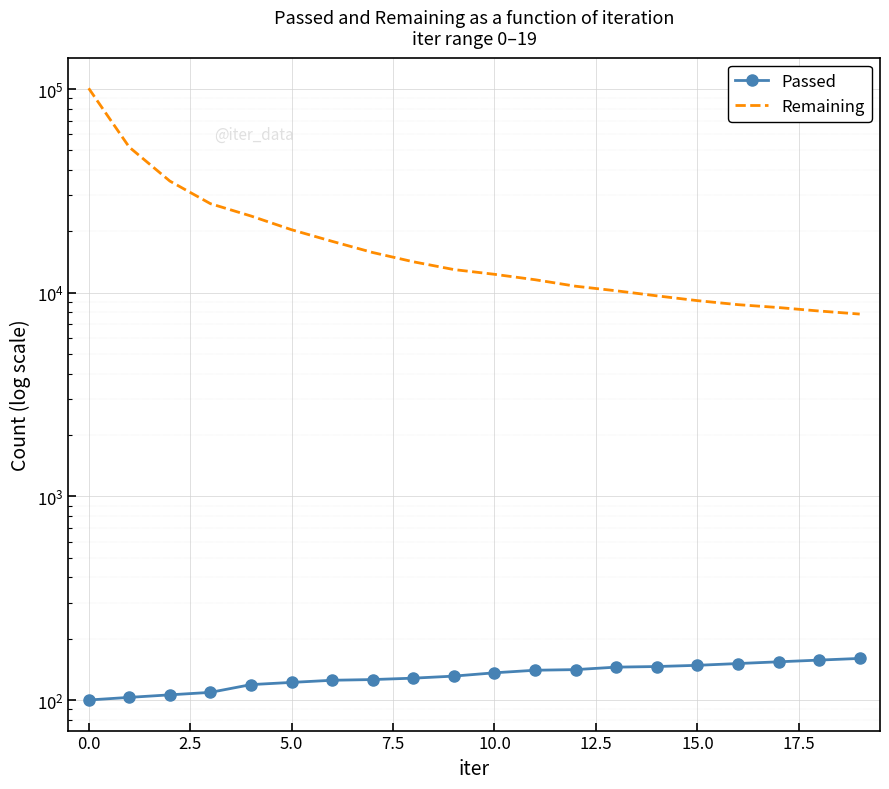

Which series has the largest total across all categories?

Remaining